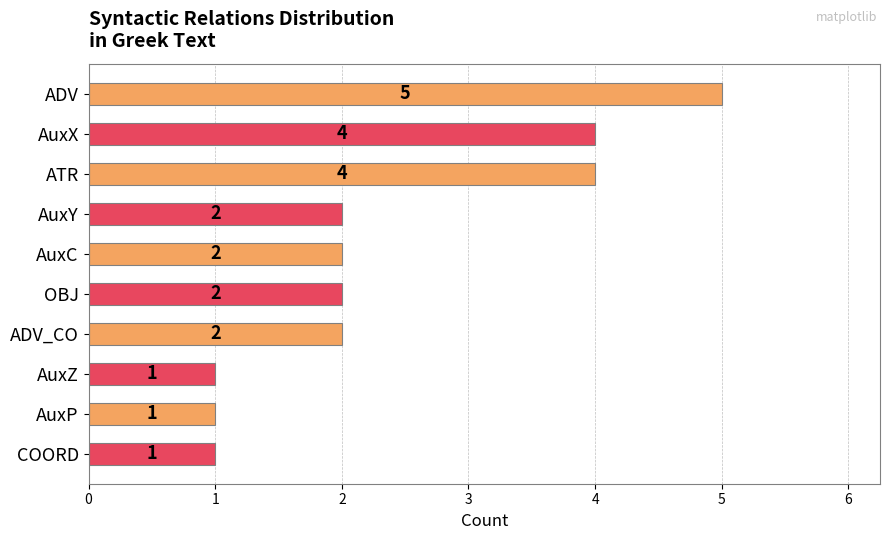

Reading top to bottom, extract all data points from this chart.

ADV=5	AuxX=4	ATR=4	AuxY=2	AuxC=2	OBJ=2	ADV_CO=2	AuxZ=1	AuxP=1	COORD=1